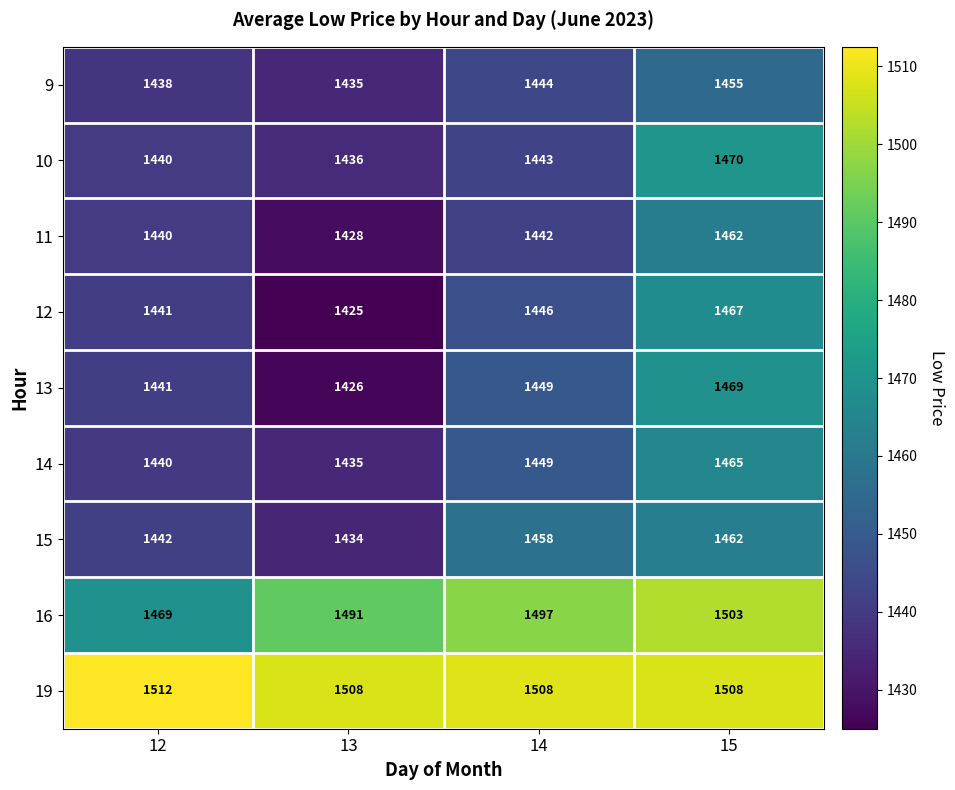

What is the spread (max minus min) of values at 14?

66